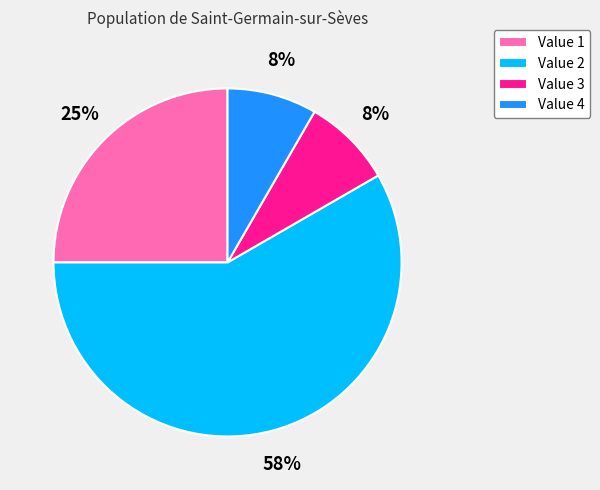

Is there any slice that represents more than half of the pie?

Yes